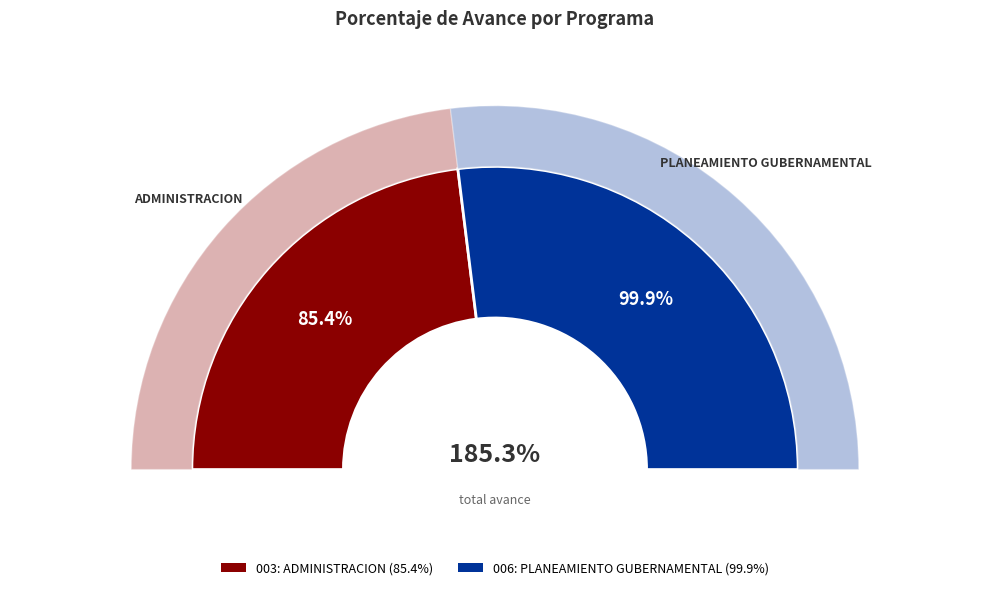

Which category has the biggest portion of the pie?

006: PLANEAMIENTO GUBERNAMENTAL